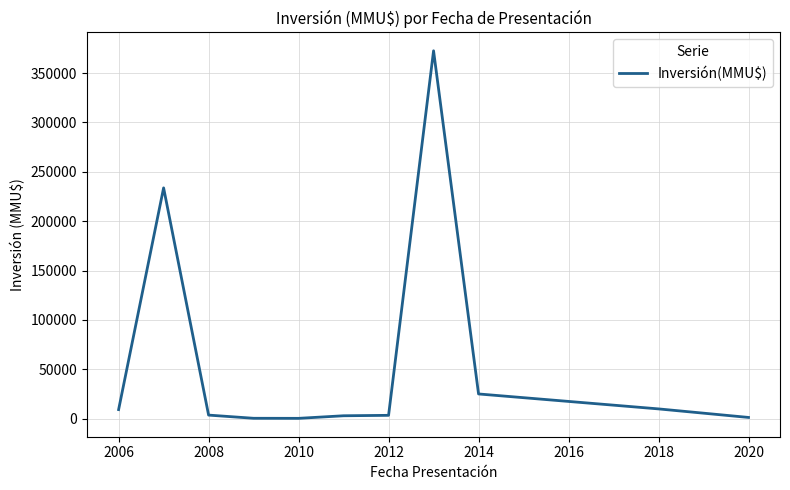

What is the maximum value shown in the chart?

372600